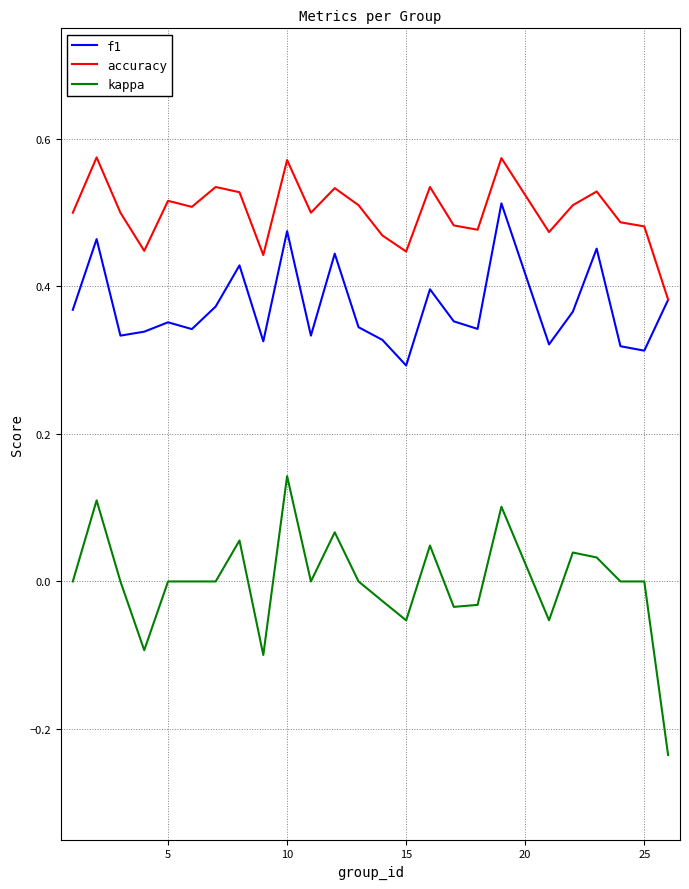

Which series has the largest total across all categories?

accuracy